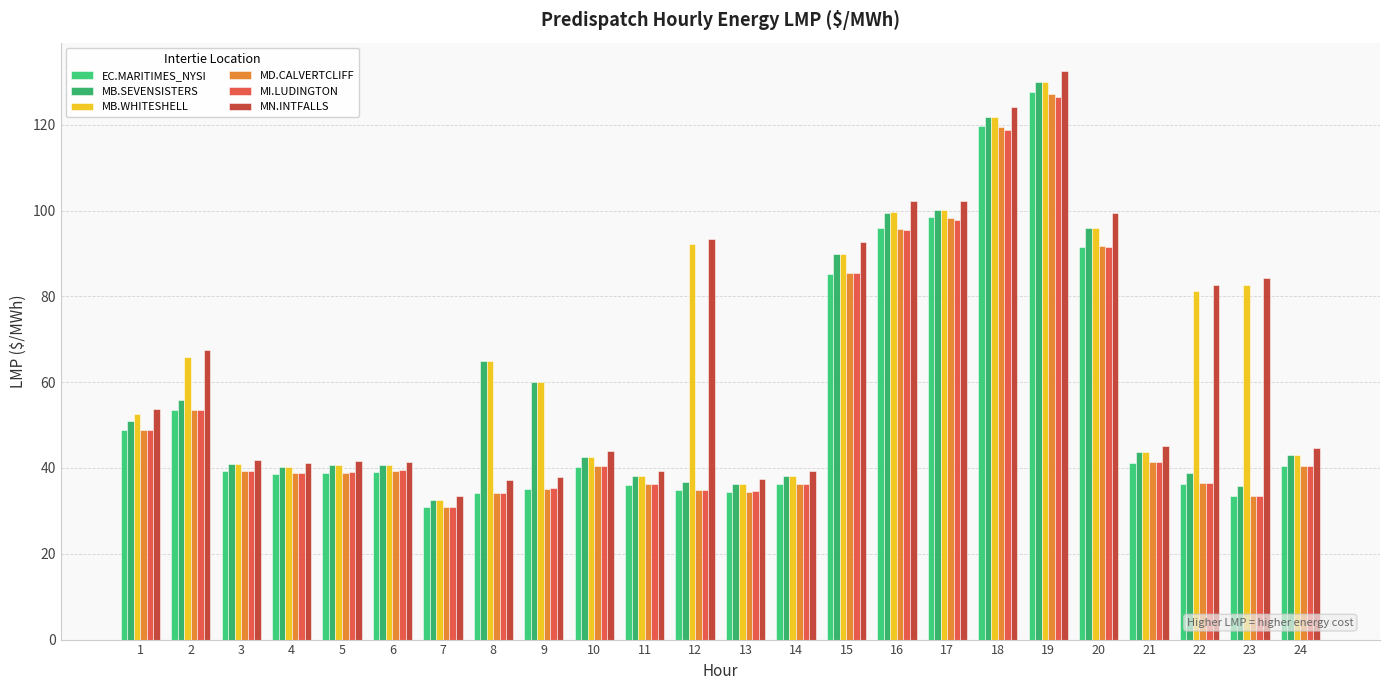

Reading right to left, list all the values displayed in this chart.

EC.MARITIMES_NYSI: 40.5	33.5	36.4	41.2	91.6	127.5	119.8	98.5	95.9	85.3	36.2	34.4	34.9	36.1	40.3	35.1	34.1	30.8	39.2	38.8	38.7	39.2	53.4	48.8
MB.SEVENSISTERS: 43.0	35.7	38.7	43.6	96.0	129.9	121.8	100.1	99.5	89.8	38.1	36.2	36.7	38.1	42.5	60.0	65.0	32.5	40.6	40.6	40.3	41.0	55.9	50.9
MB.WHITESHELL: 43.0	82.6	81.2	43.6	96.0	129.9	121.8	100.1	99.6	89.9	38.2	36.2	92.1	38.1	42.6	60.0	65.0	32.5	40.6	40.6	40.3	41.0	65.9	52.5
MD.CALVERTCLIFF: 40.5	33.5	36.5	41.3	91.7	127.2	119.5	98.2	95.7	85.5	36.3	34.5	34.9	36.2	40.5	35.2	34.2	30.9	39.3	38.9	38.8	39.3	53.5	48.9
MI.LUDINGTON: 40.5	33.4	36.5	41.4	91.6	126.6	118.9	97.7	95.4	85.4	36.3	34.6	34.9	36.3	40.5	35.3	34.3	31.0	39.4	39.0	38.9	39.4	53.6	48.9
MN.INTFALLS: 44.8	84.2	82.7	45.2	99.3	132.5	124.1	102.2	102.1	92.8	39.4	37.4	93.3	39.3	44.0	38.0	37.1	33.4	41.4	41.6	41.2	42.0	67.4	53.8